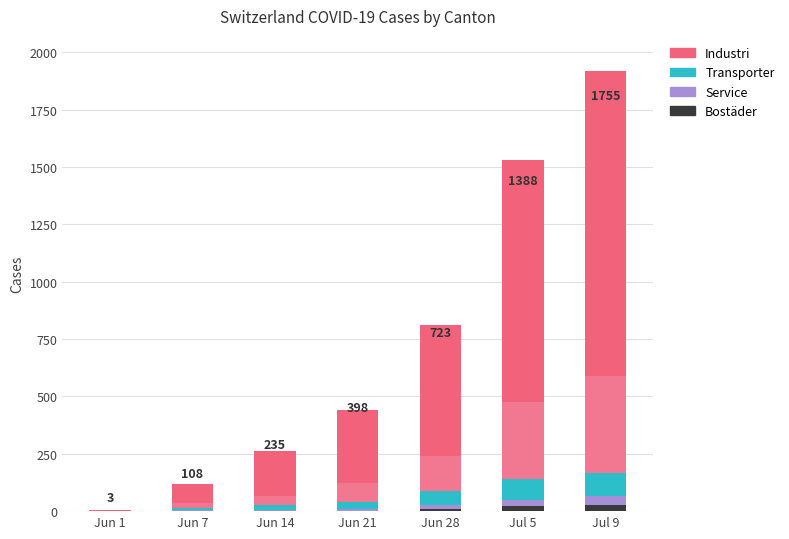

What is the highest value of the Bostäder series?

27